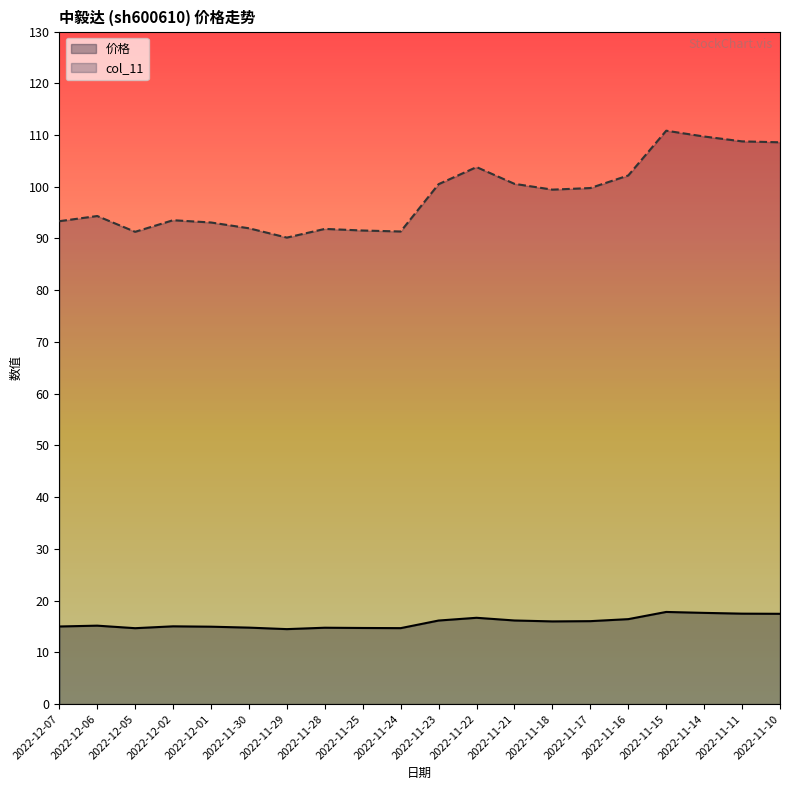

Between 2022-11-10 and 2022-11-22, which series saw the biggest shift?

col_11